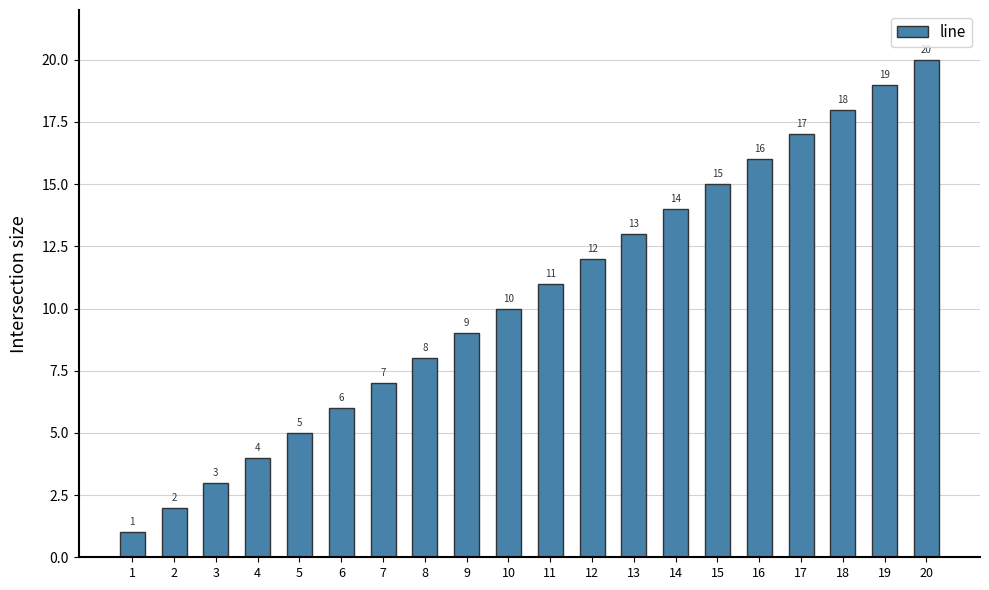

How many categories are shown in the chart?

20